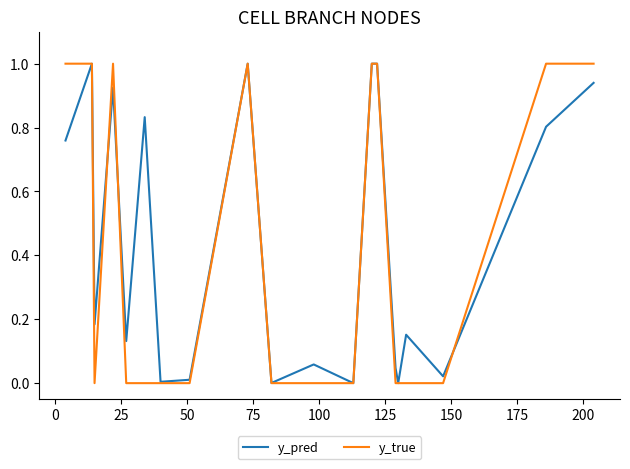

Which series has the largest range (max minus min)?

y_true